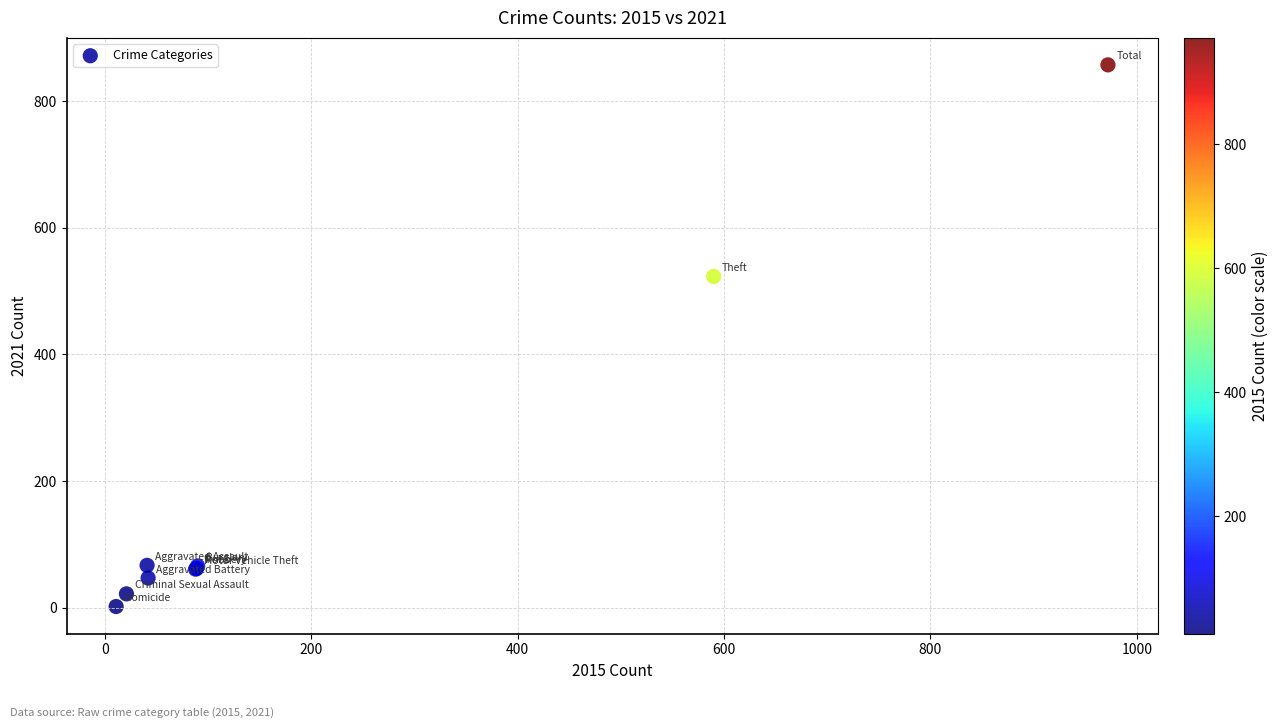

What Y value in the scatter plot is closest to 429?

523